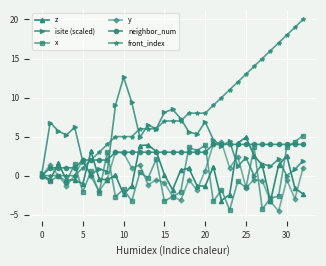

What is the value of the neighbor_num point at the 13th from the left?

3.0